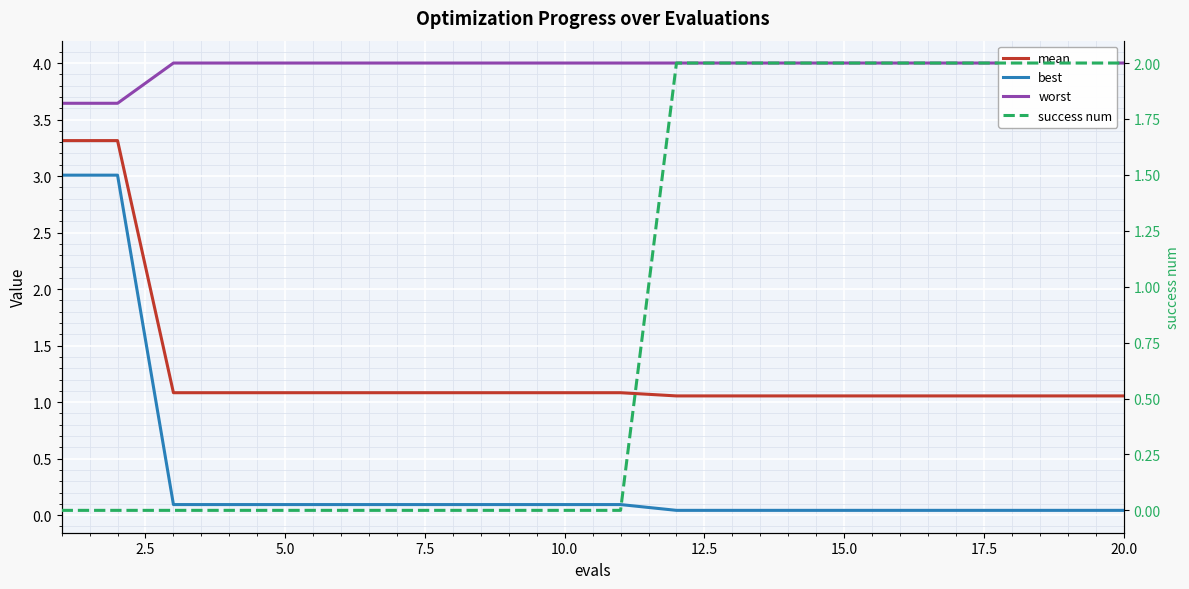

Between 5.0 and 7.5, which series saw the biggest shift?

mean